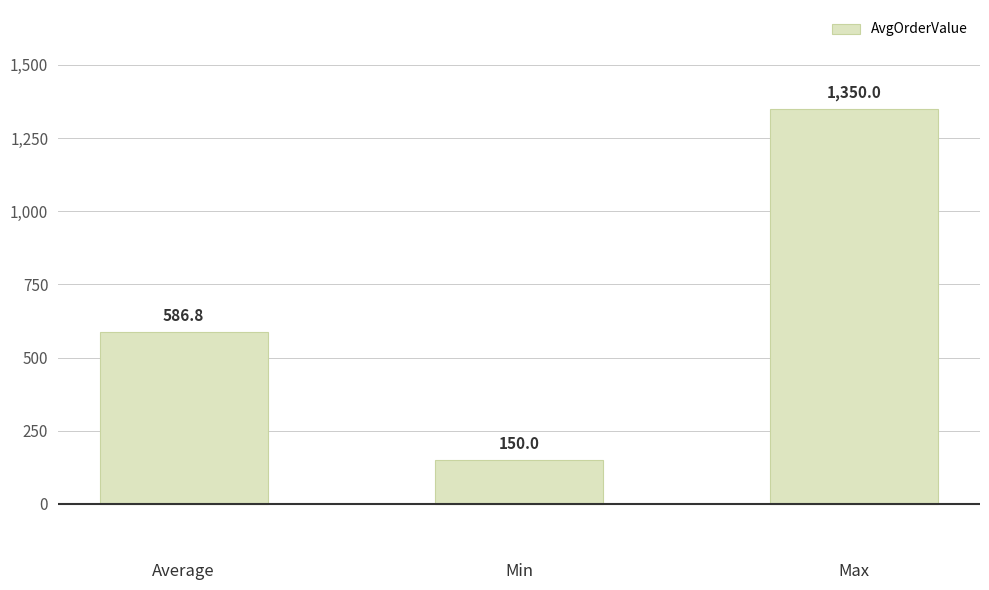

The chart shows a value of 586.8 at Average. True or false?

True